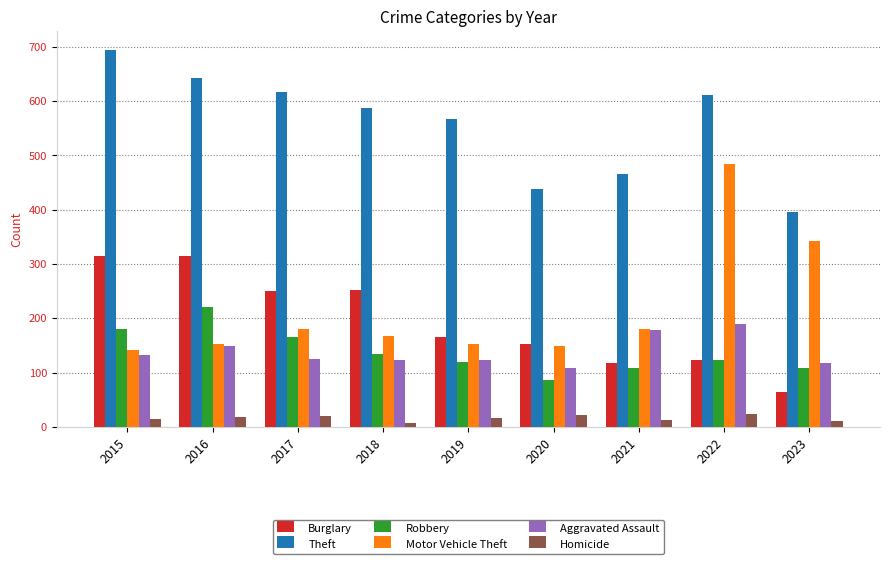

How many categories are shown in the chart?

9